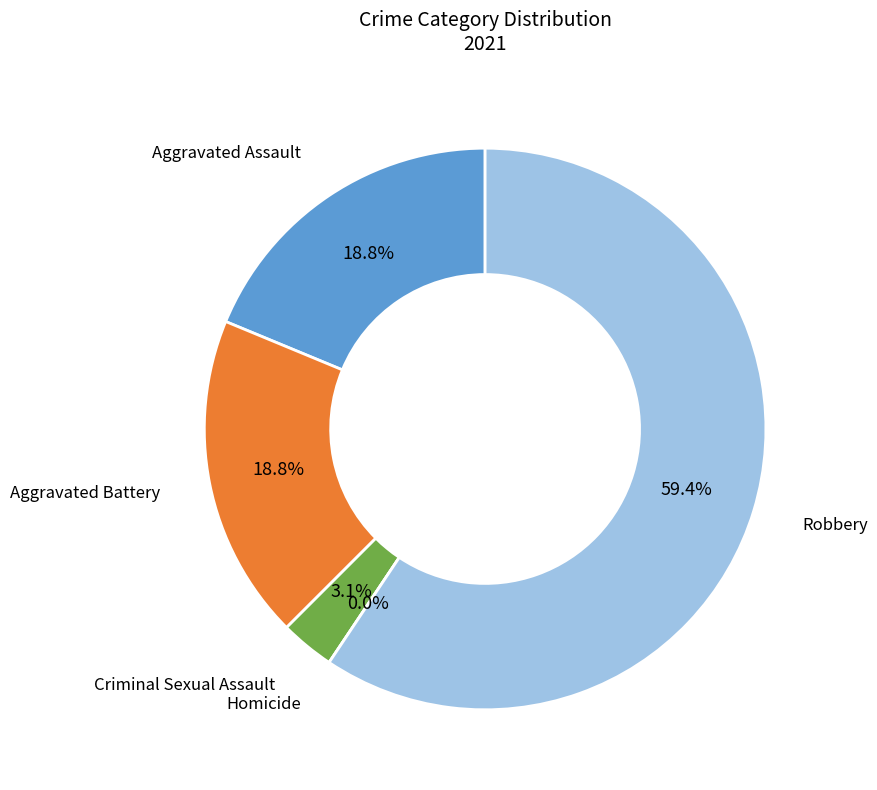

What percentage is the Robbery slice, to the nearest percent?

59%